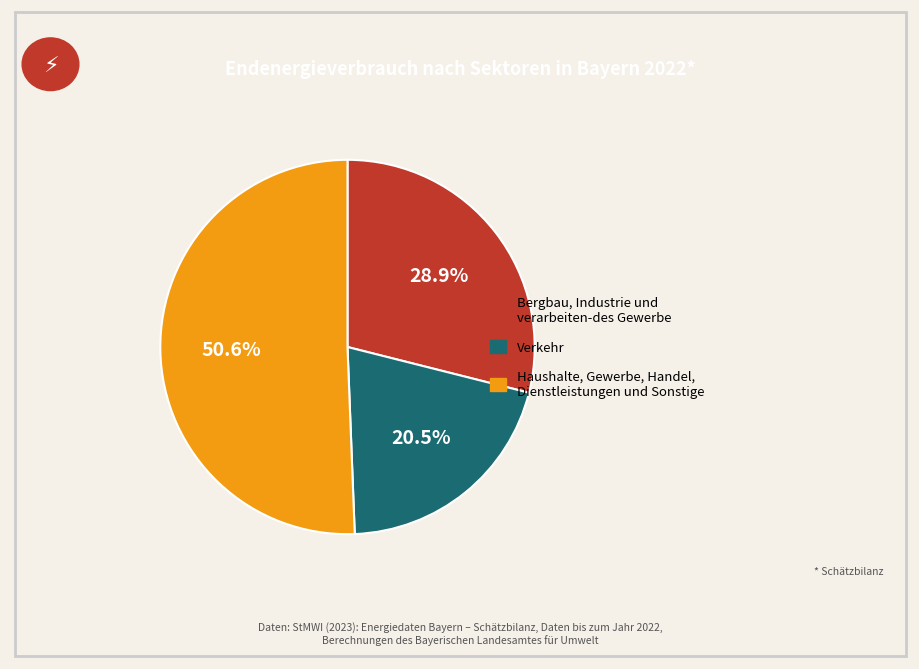

What is the largest slice in the pie chart?

Haushalte, Gewerbe, Handel, Dienstleistungen und Sonstige